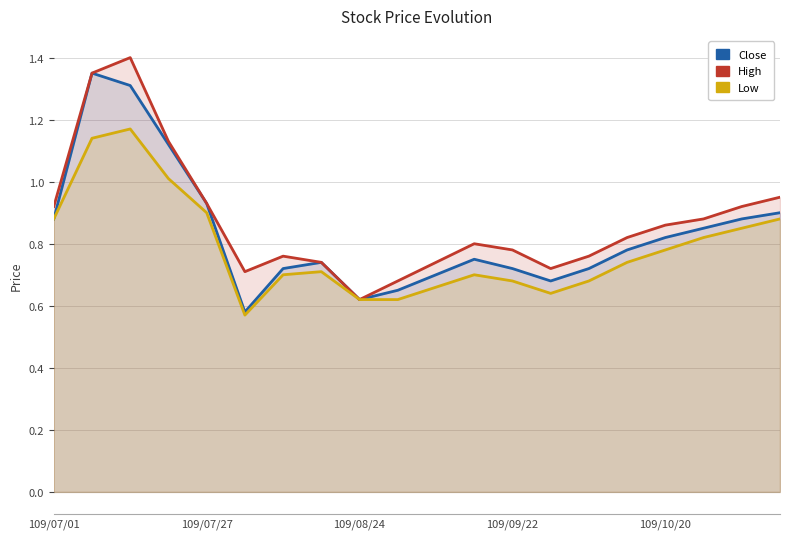

Reading right to left, transcribe all the data shown in this chart.

Close: 0.9	0.9	0.8	0.8	0.8	0.7	0.7	0.7	0.8	0.7	0.7	0.6	0.7	0.7	0.6	0.9	1.1	1.3	1.4	0.9
High: 0.9	0.9	0.9	0.9	0.8	0.8	0.7	0.8	0.8	0.7	0.7	0.6	0.7	0.8	0.7	0.9	1.1	1.4	1.4	0.9
Low: 0.9	0.8	0.8	0.8	0.7	0.7	0.6	0.7	0.7	0.7	0.6	0.6	0.7	0.7	0.6	0.9	1.0	1.2	1.1	0.9